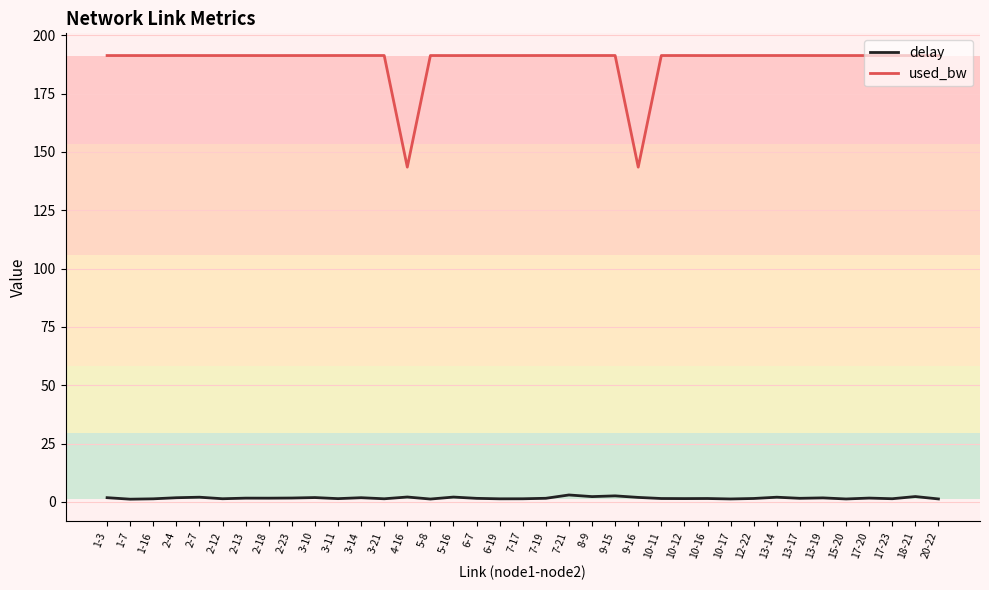

List the series in order of their overall mean, highest first.

used_bw, delay